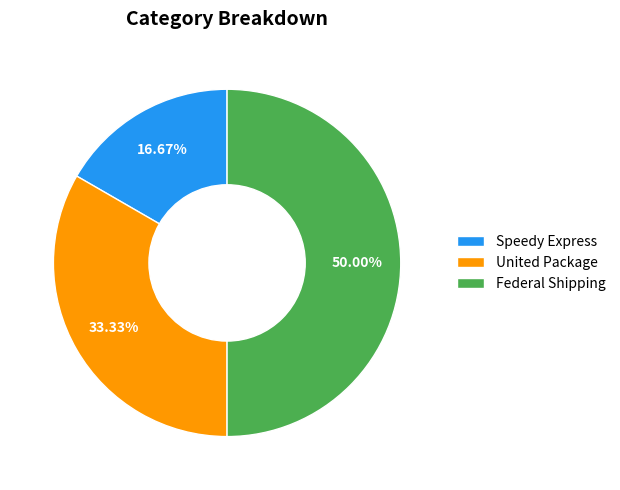

Which category has the smallest portion of the pie?

Speedy Express